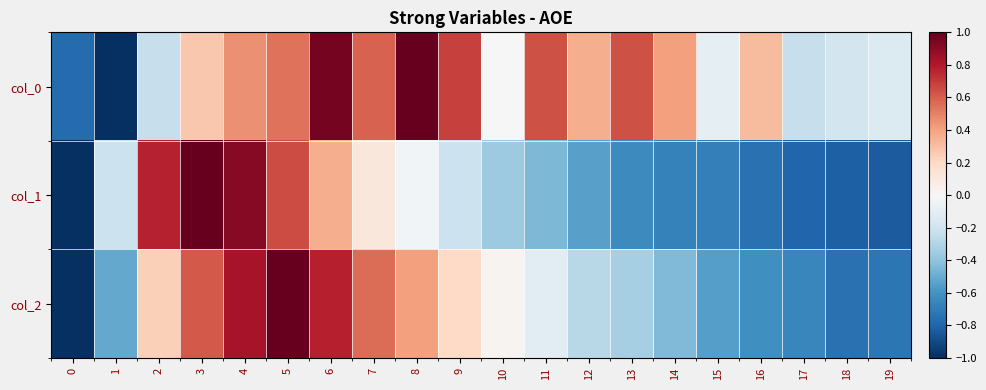

Which series has the largest range (max minus min)?

col_0